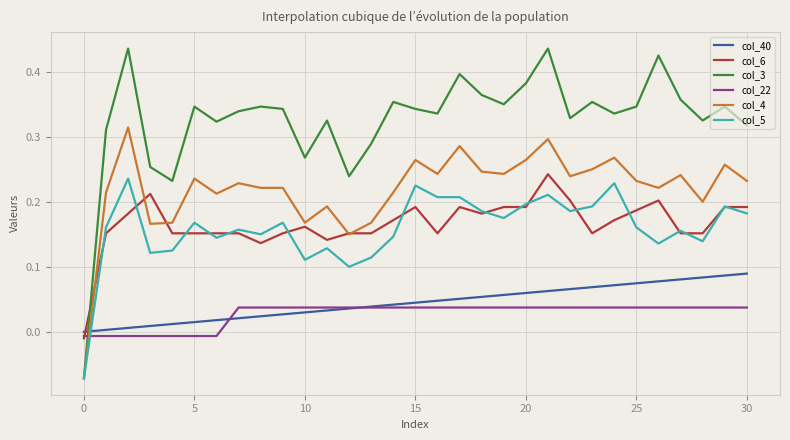

How many series are shown in this chart?

6